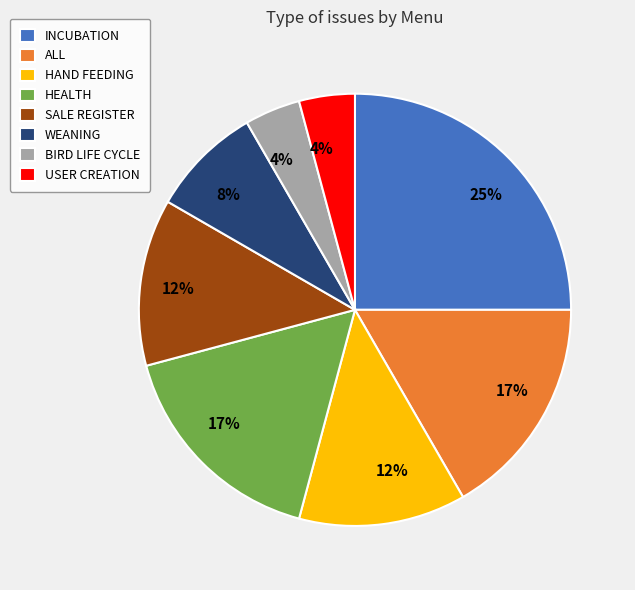

What is the largest slice in the pie chart?

INCUBATION